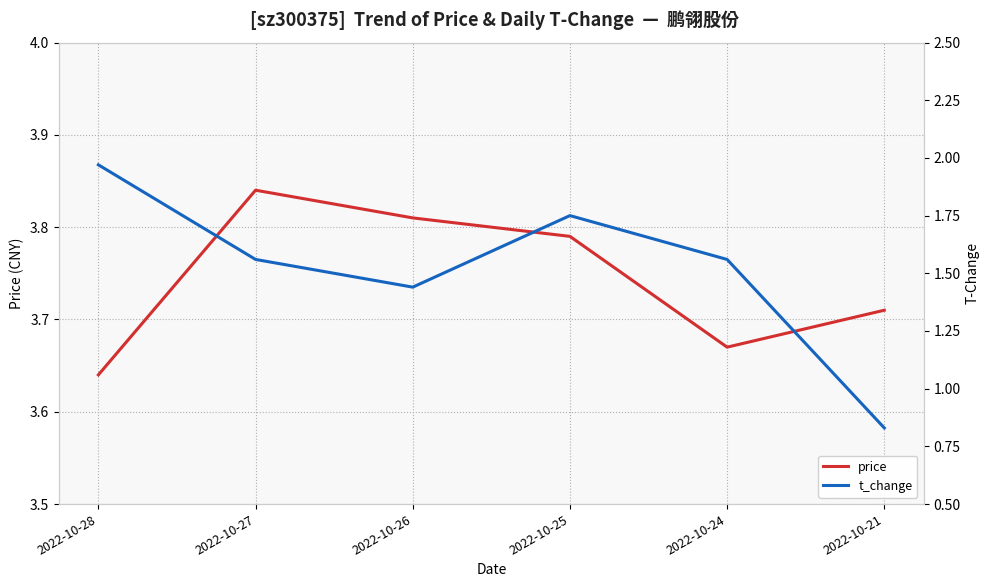

In t_change, how many points are higher than both neighbors (excluding endpoints)?

1